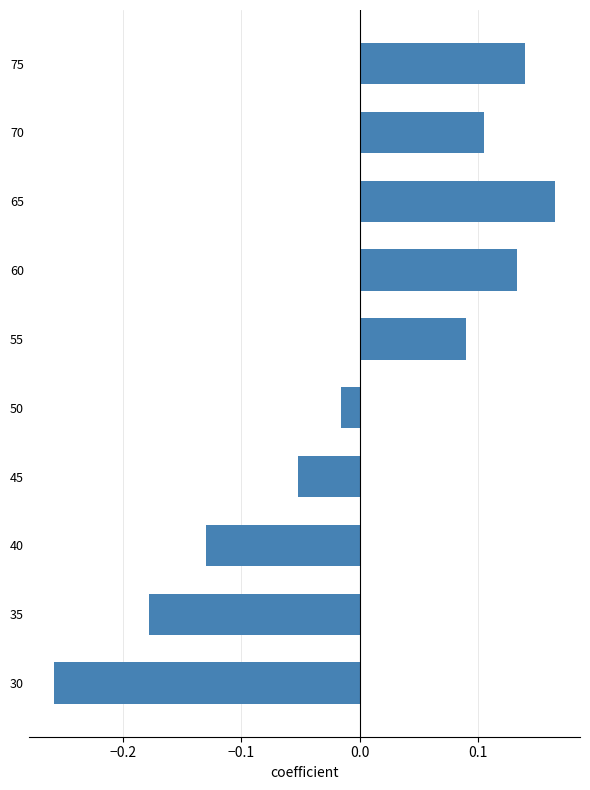

List the labels in order of value, largest first.

65, 75, 60, 70, 55, 50, 45, 40, 35, 30